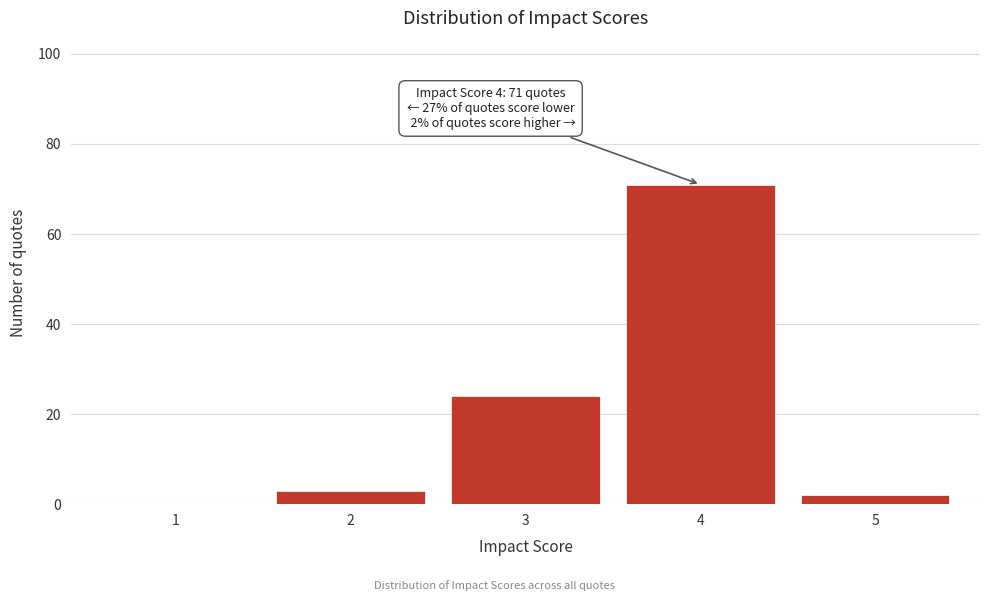

Which range on the x-axis has the tallest bar?

3.5 to 4.5